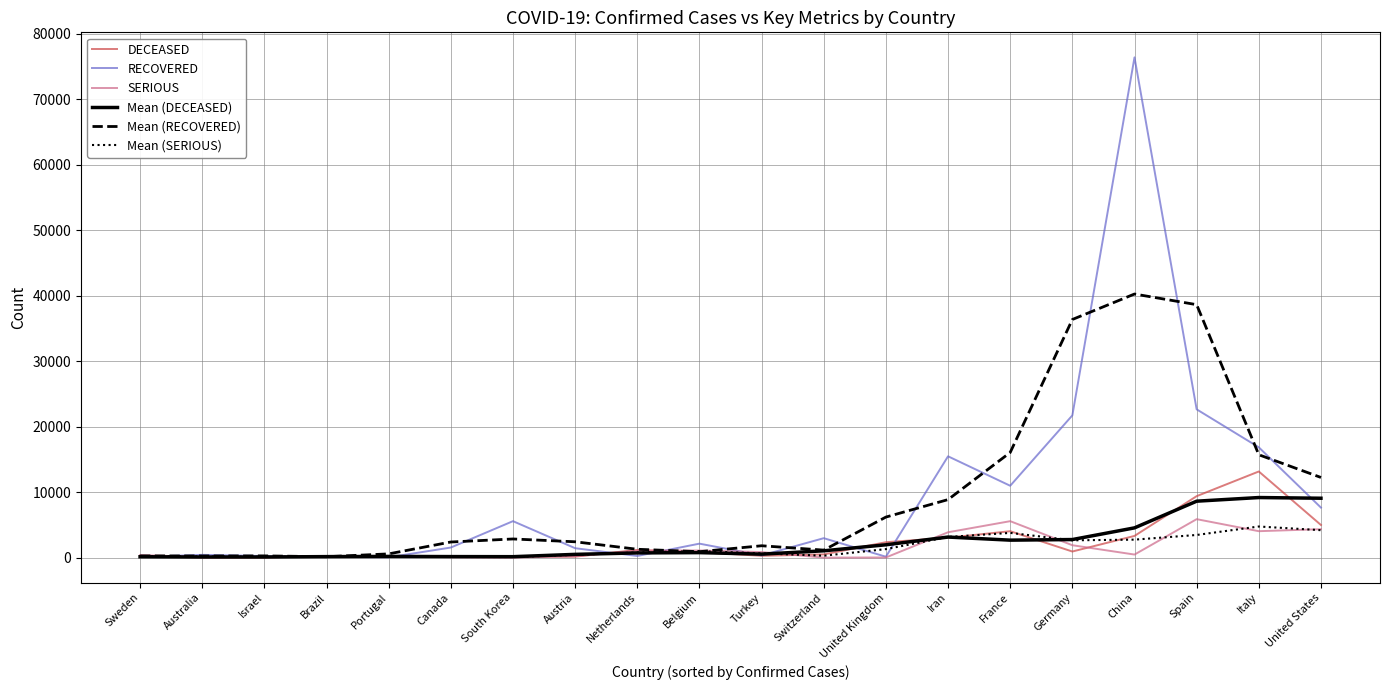

Which label corresponds to the largest value in the chart?

China